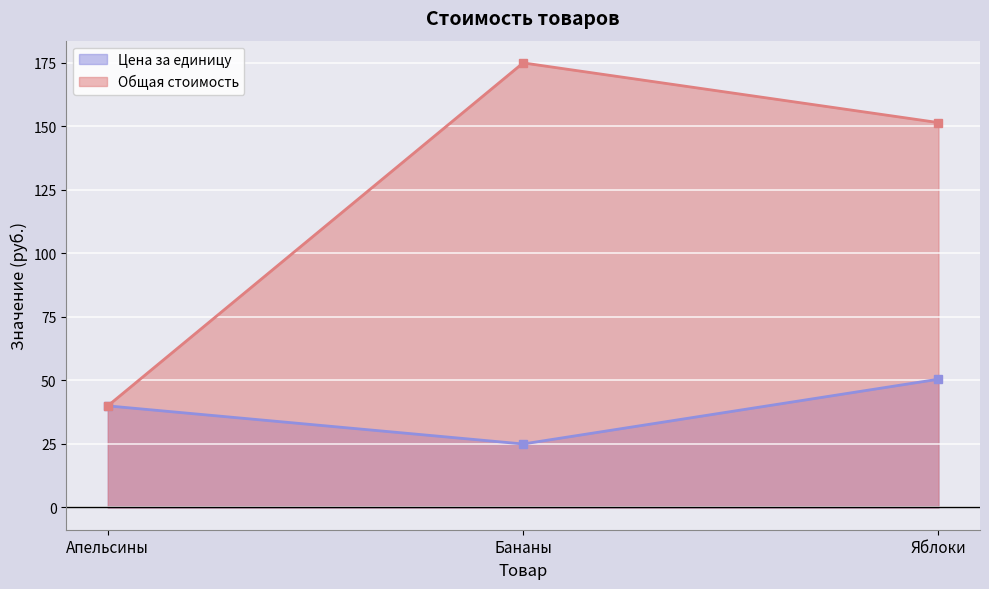

True or false: Общая стоимость has a value of 175.0 at Бананы.

True